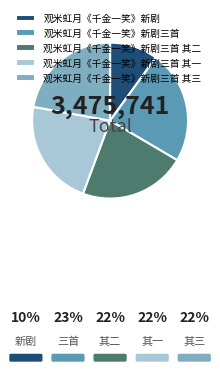

Combined, do 观米虹月《千金一笑》新剧三首 其二 and 观米虹月《千金一笑》新剧三首 其一 account for over 50%?

No